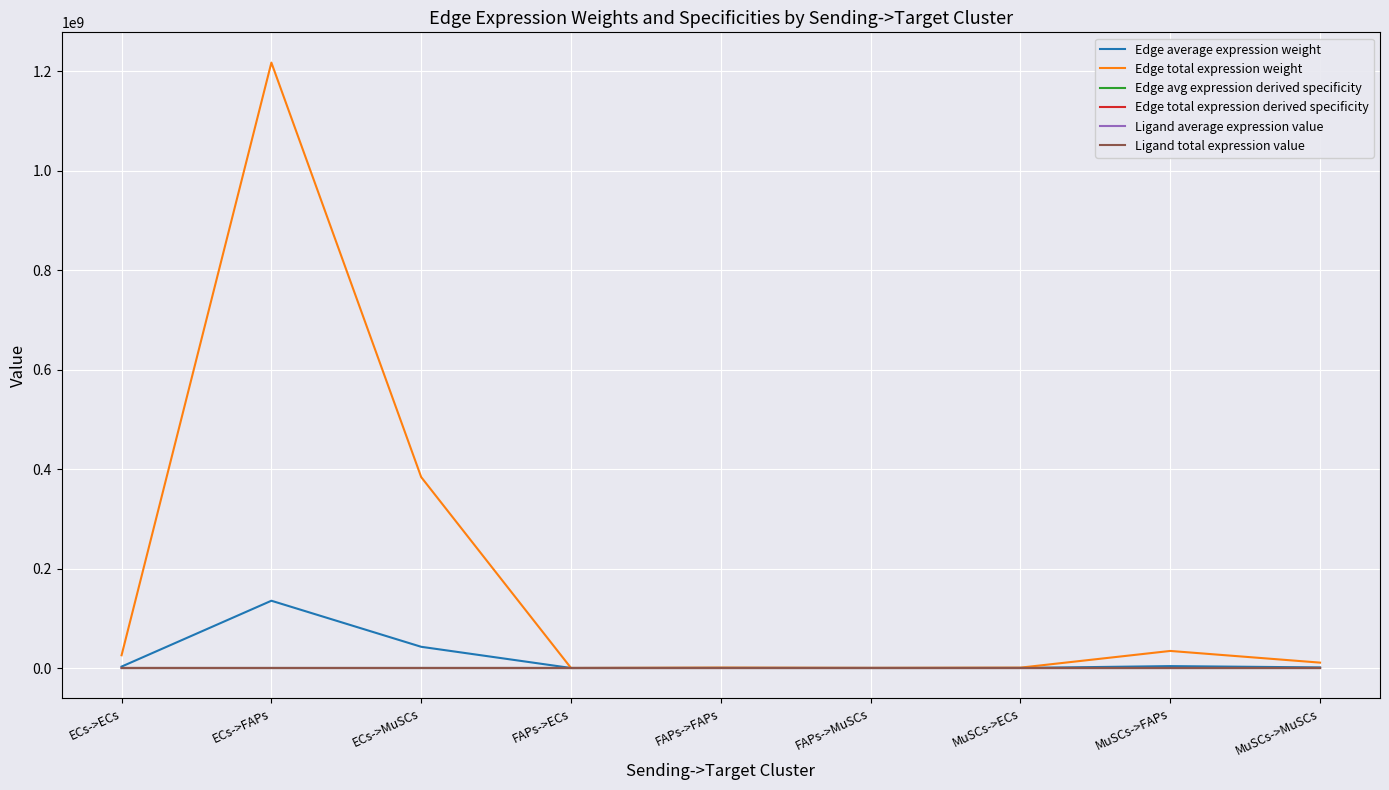

Reading left to right, list all the values displayed in this chart.

Edge average expression weight: ECs->ECs=2847467.1	ECs->FAPs=135311571.7	ECs->MuSCs=42663097.2	FAPs->ECs=1903.0	FAPs->FAPs=90429.8	FAPs->MuSCs=28512.1	MuSCs->ECs=80247.3	MuSCs->FAPs=3813350.8	MuSCs->MuSCs=1202331.4
Edge total expression weight: ECs->ECs=25627204.2	ECs->FAPs=1217804145.5	ECs->MuSCs=383967874.8	FAPs->ECs=17126.9	FAPs->FAPs=813867.9	FAPs->MuSCs=256608.7	MuSCs->ECs=722225.9	MuSCs->FAPs=34320156.8	MuSCs->MuSCs=10820982.8
Edge avg expression derived specificity: ECs->ECs=0.0	ECs->FAPs=0.7	ECs->MuSCs=0.2	FAPs->ECs=0.0	FAPs->FAPs=0.0	FAPs->MuSCs=0.0	MuSCs->ECs=0.0	MuSCs->FAPs=0.0	MuSCs->MuSCs=0.0
Edge total expression derived specificity: ECs->ECs=0.0	ECs->FAPs=0.7	ECs->MuSCs=0.2	FAPs->ECs=0.0	FAPs->FAPs=0.0	FAPs->MuSCs=0.0	MuSCs->ECs=0.0	MuSCs->FAPs=0.0	MuSCs->MuSCs=0.0
Ligand average expression value: ECs->ECs=3276.8	ECs->FAPs=3276.8	ECs->MuSCs=3276.8	FAPs->ECs=2.2	FAPs->FAPs=2.2	FAPs->MuSCs=2.2	MuSCs->ECs=92.3	MuSCs->FAPs=92.3	MuSCs->MuSCs=92.3
Ligand total expression value: ECs->ECs=9830.4	ECs->FAPs=9830.4	ECs->MuSCs=9830.4	FAPs->ECs=6.6	FAPs->FAPs=6.6	FAPs->MuSCs=6.6	MuSCs->ECs=277.0	MuSCs->FAPs=277.0	MuSCs->MuSCs=277.0